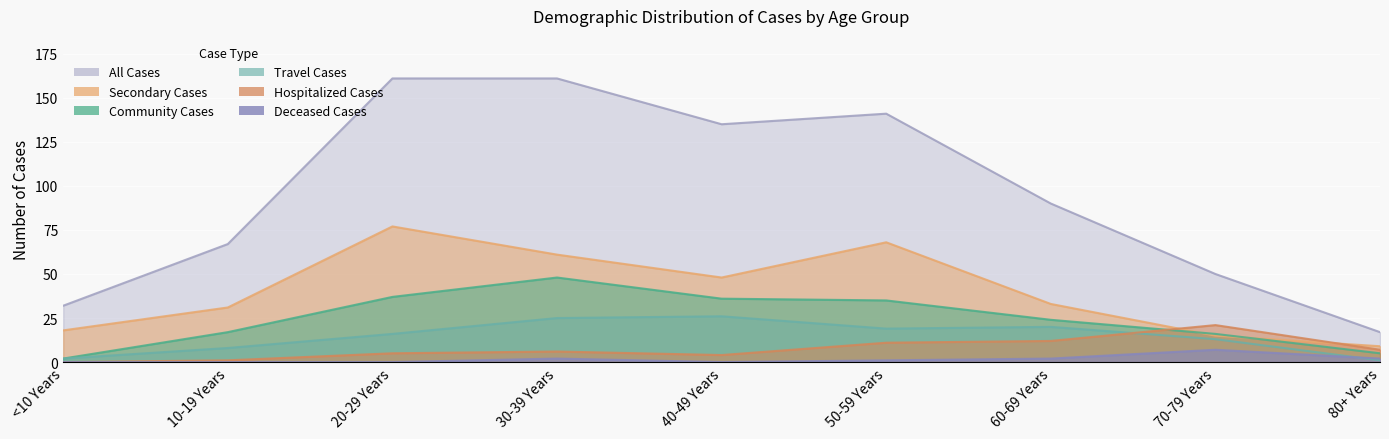

Which category has the highest value across all series?

20-29 Years